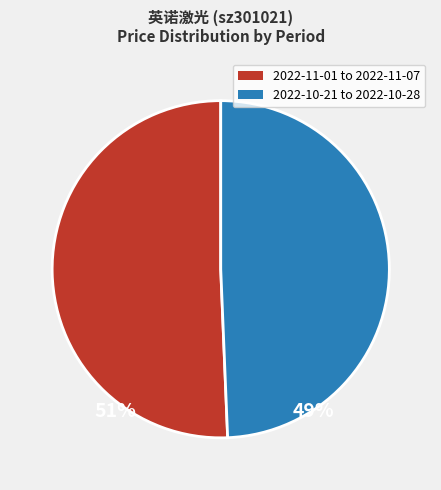

Is there any slice that represents more than half of the pie?

Yes